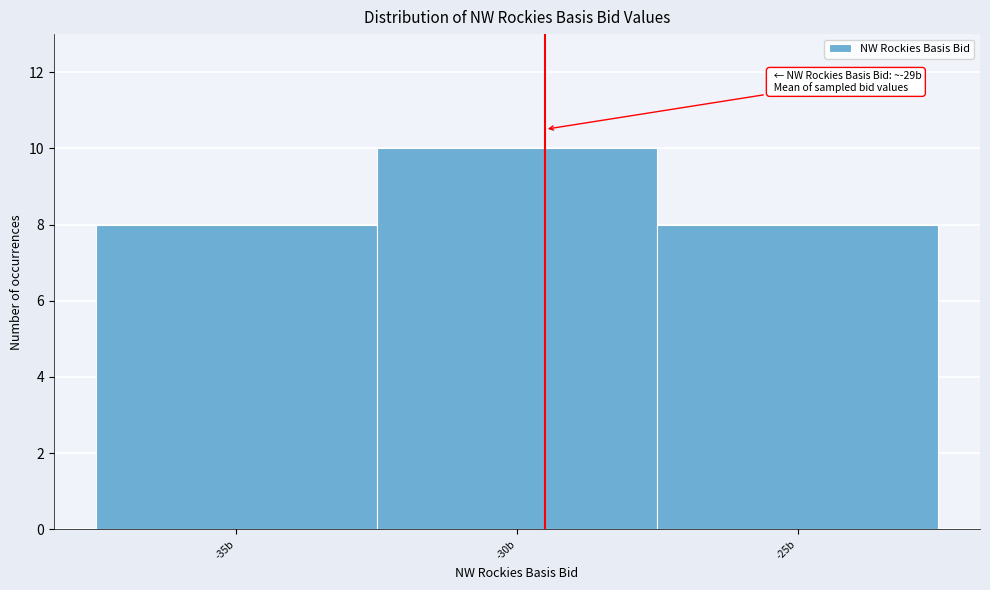

Which range on the x-axis has the tallest bar?

-32.5 to -27.5